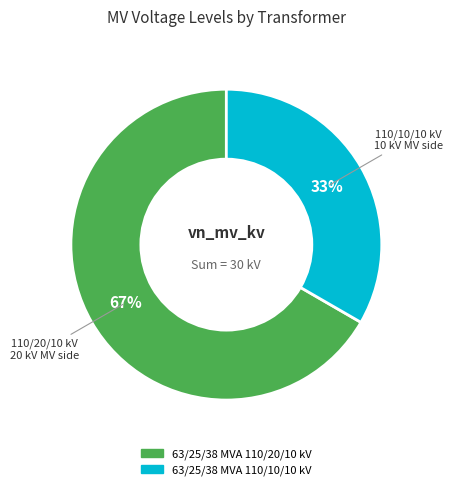

Is it true that 63/25/38 MVA 110/20/10 kV is 79% of the pie?

False